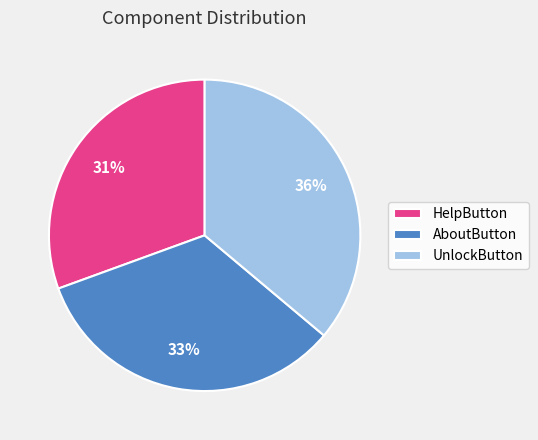

To the nearest percent, what percentage of the pie is UnlockButton?

36%